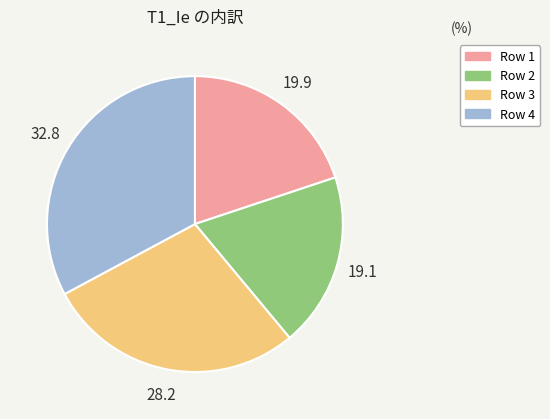

Rank the categories by value from lowest to highest.

Row 2, Row 1, Row 3, Row 4